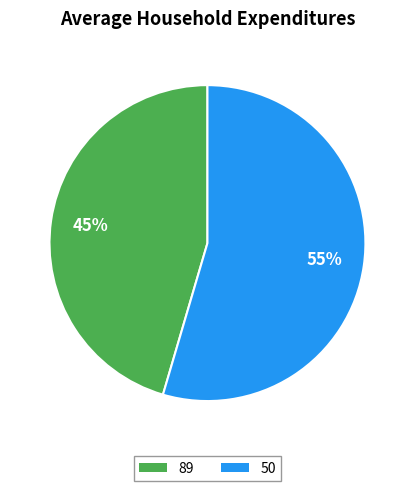

Do 50 and 89 together represent more than half of the pie?

Yes